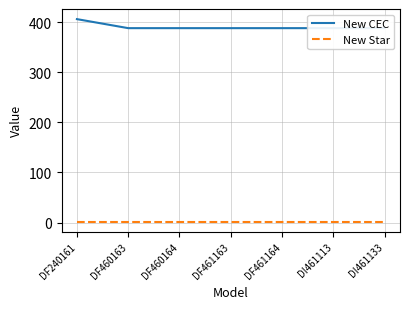

What is the highest value of the New CEC series?

406